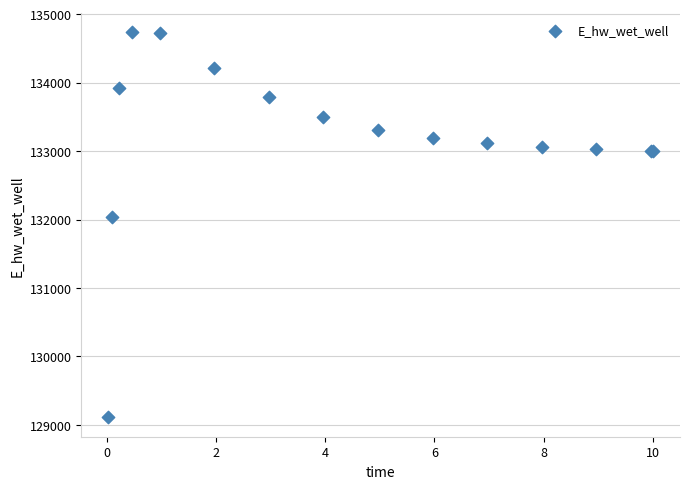

What Y value in the scatter plot is closest to 131920?

132043.3